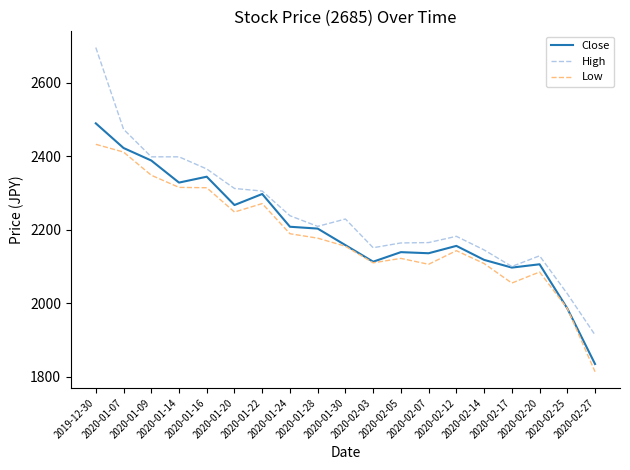

True or false: High and Low cross at least once.

False